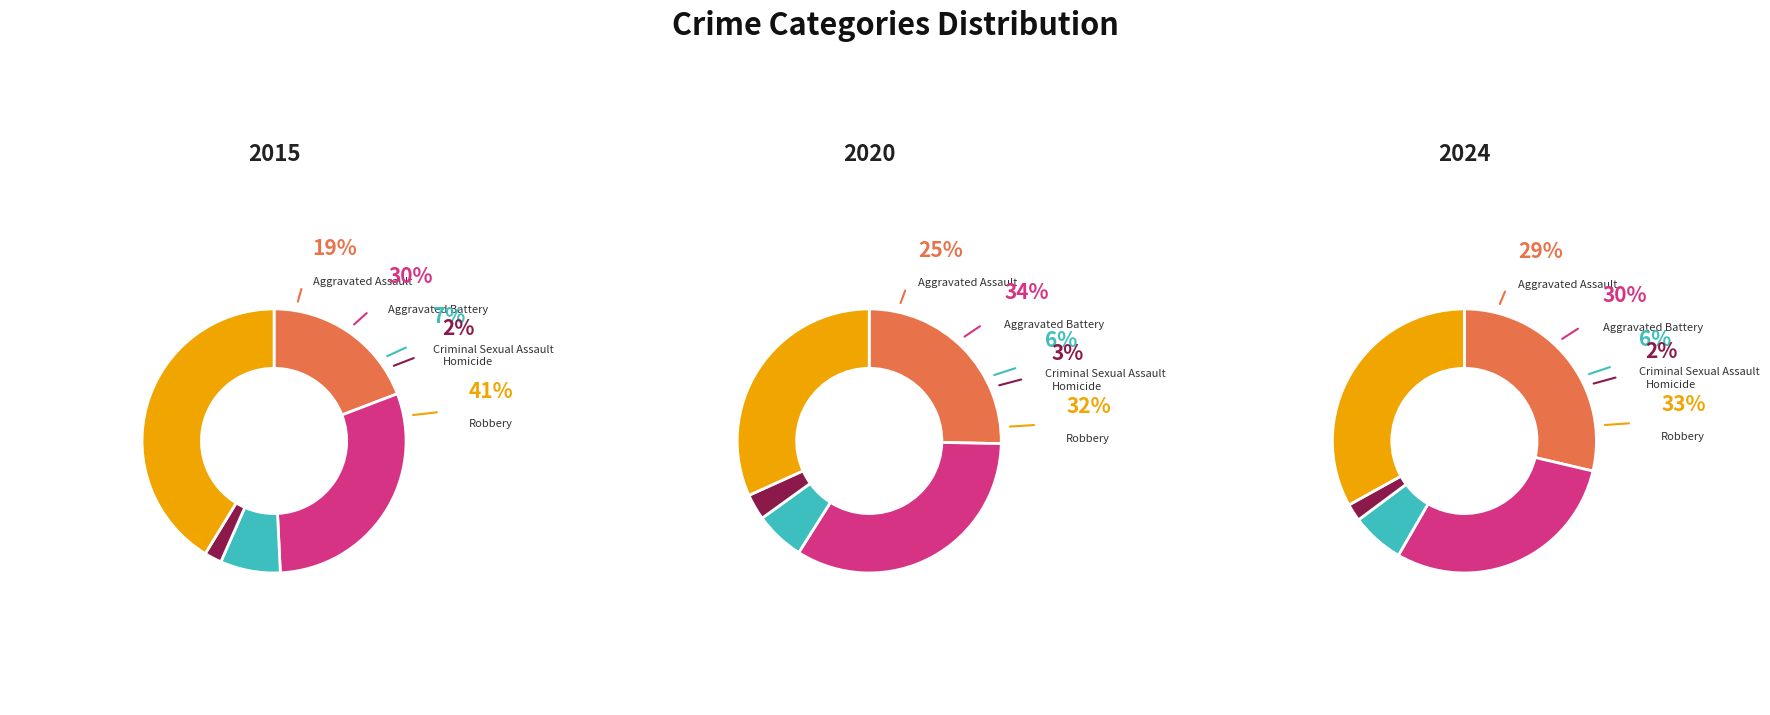

Which category has the smallest portion of the pie?

Homicide